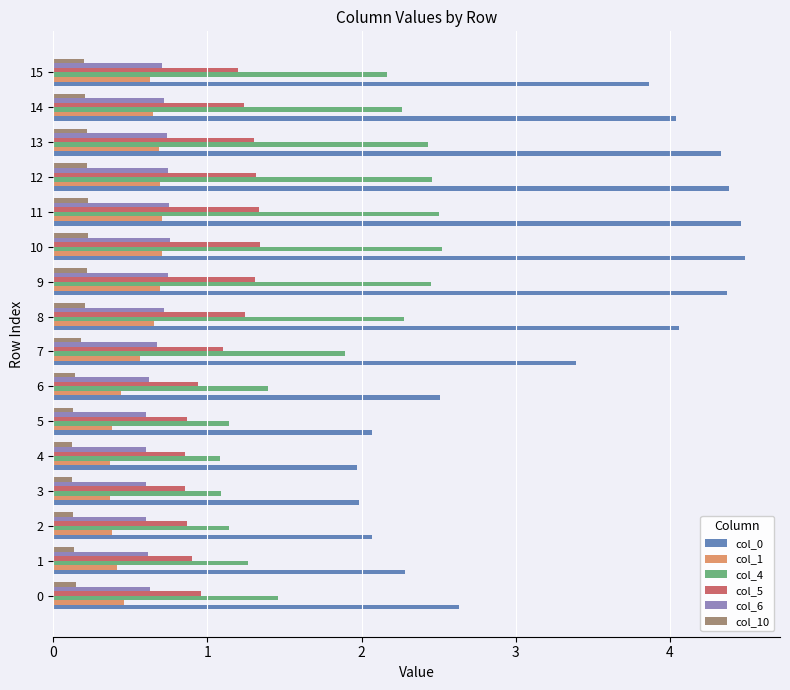

Which series has the largest range (max minus min)?

col_0